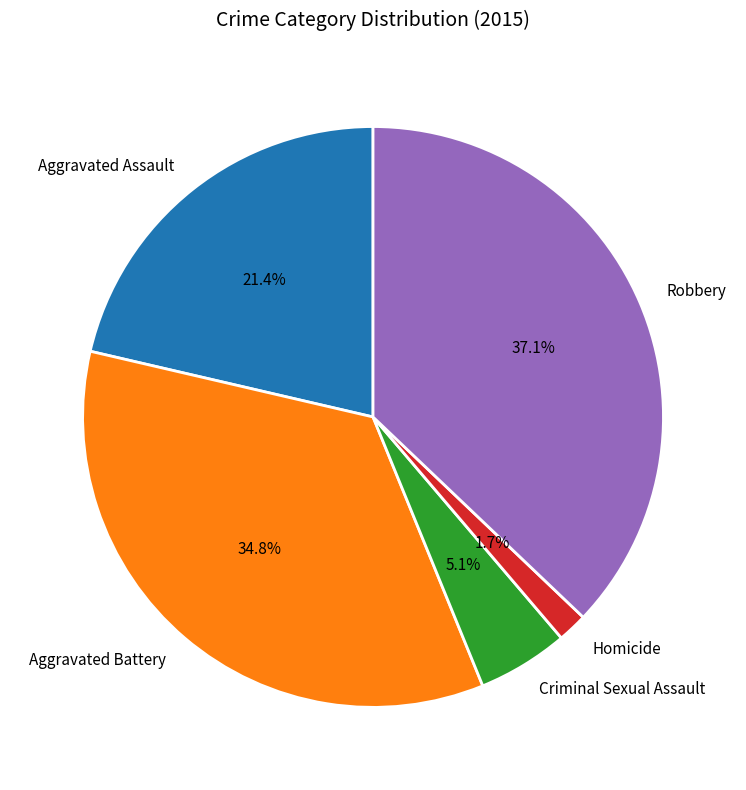

How much of the chart is everything except Aggravated Assault?

78.6%